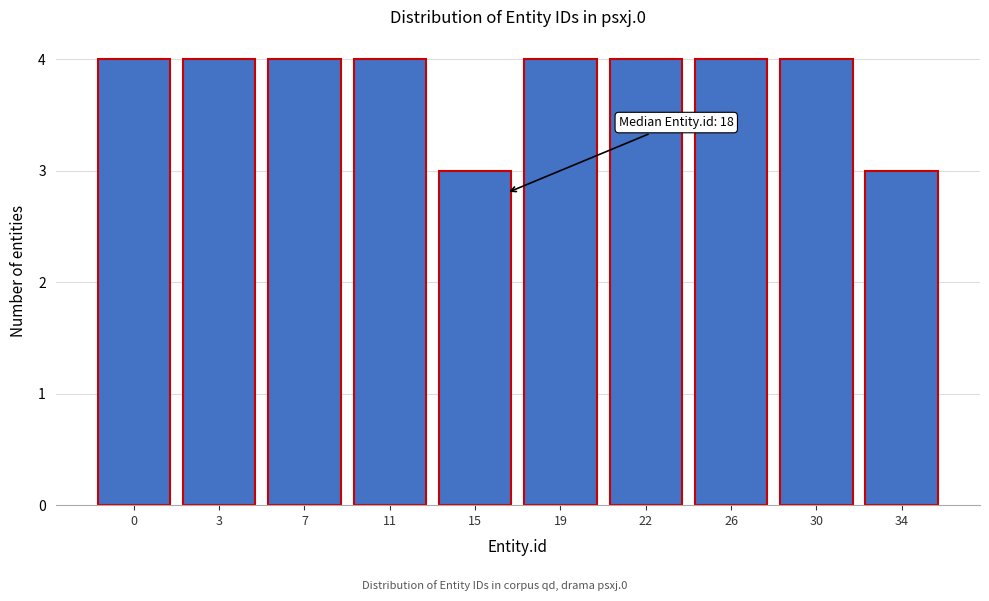

Reading left to right, transcribe all the data shown in this chart.

0=4	3=4	7=4	11=4	15=3	19=4	22=4	26=4	30=4	34=3